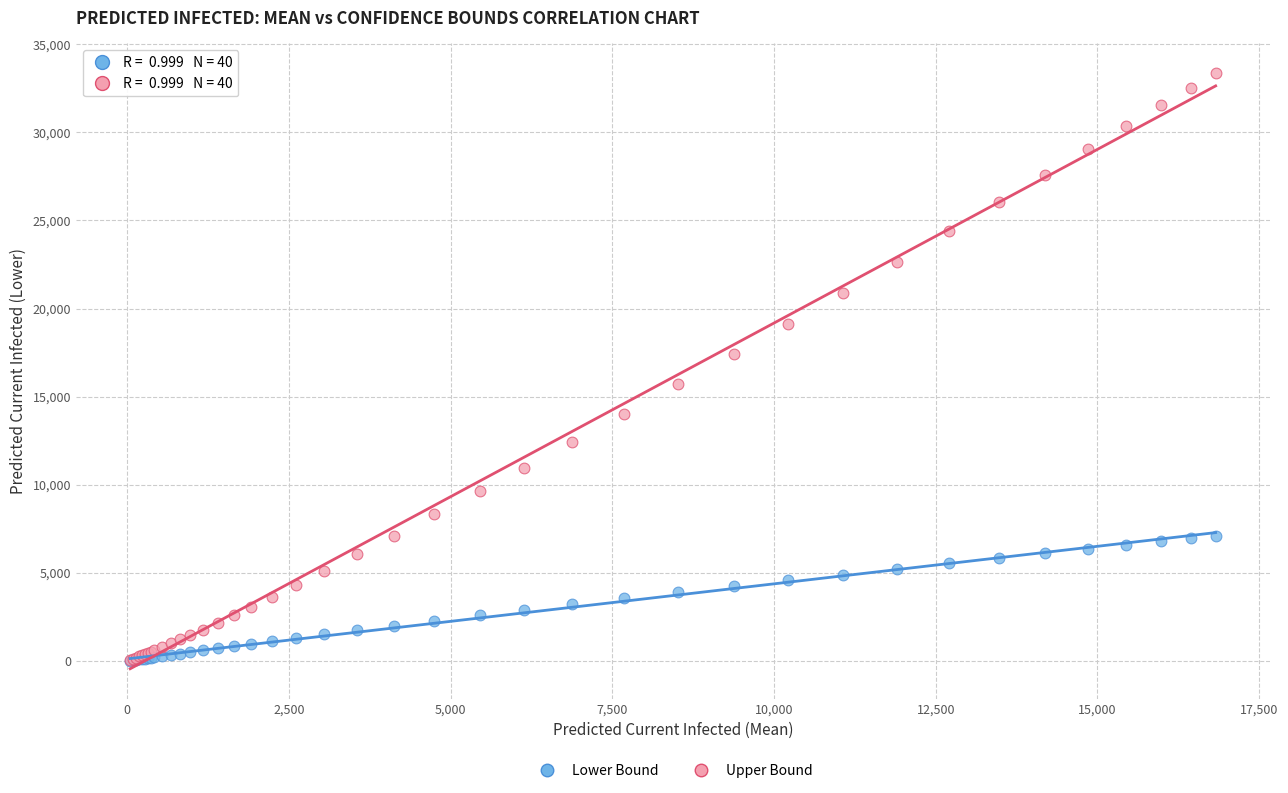

Which series contains the highest Y value?

Upper Bound